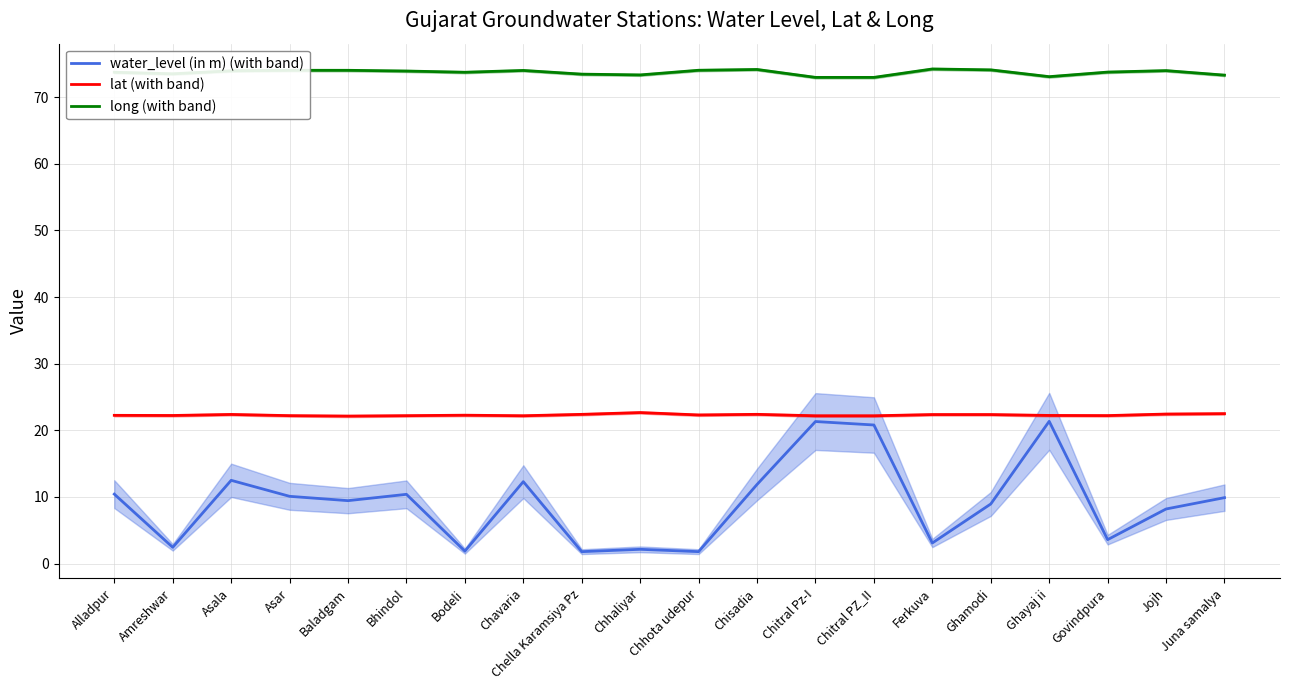

Is it true that long (with band) equals 104.0 at Chhota udepur?

False